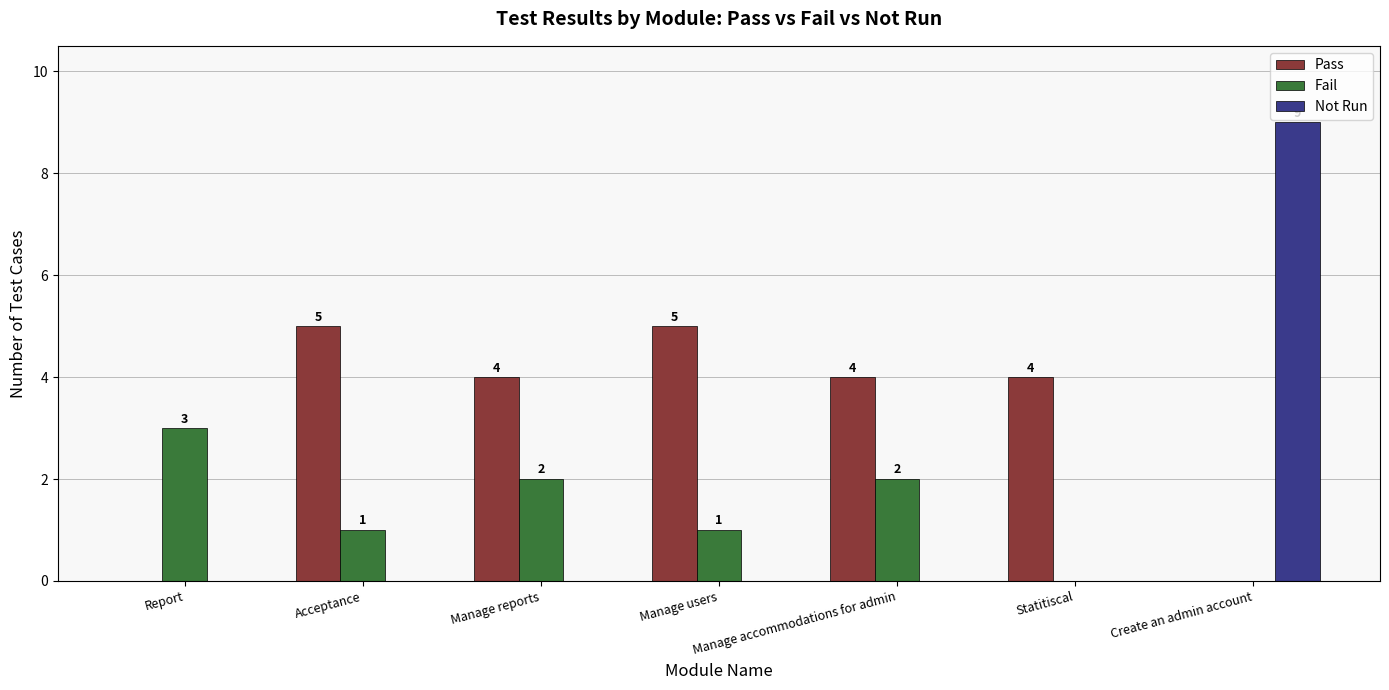

What is the average value of the Pass series?

3